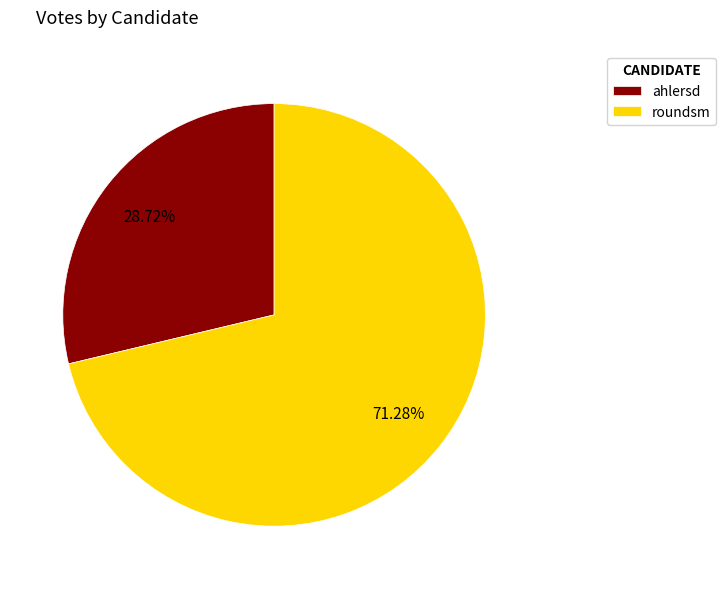

How many segments does this pie chart have?

2